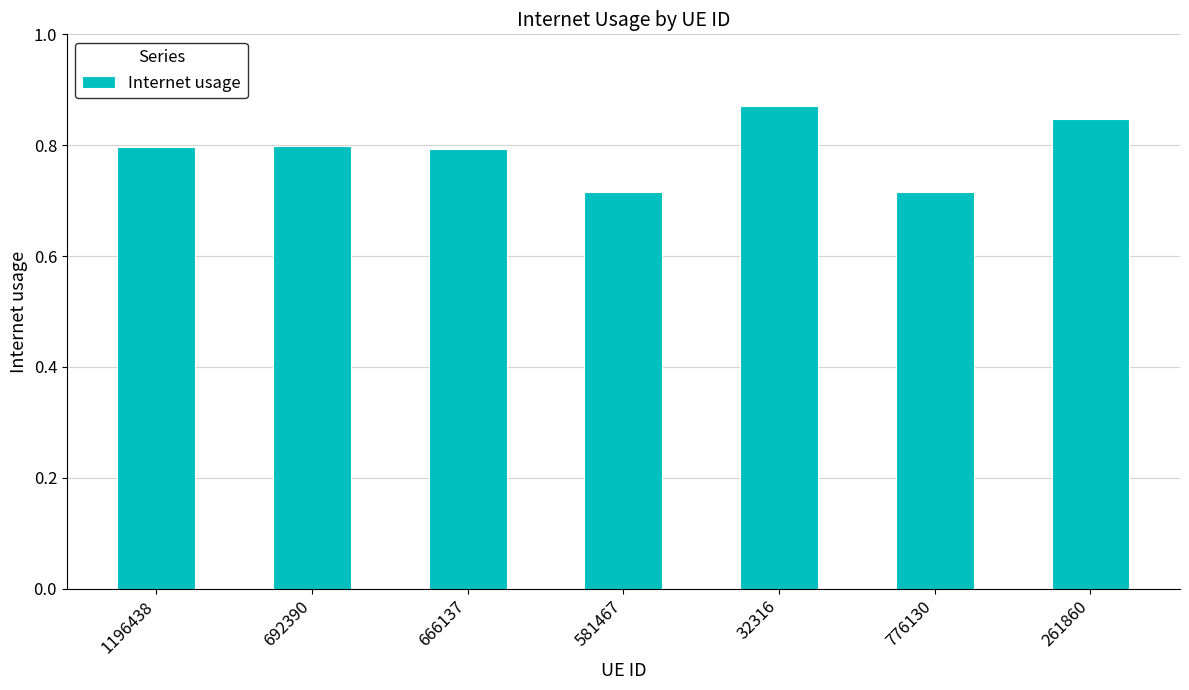

What position from the right is 261860?

1